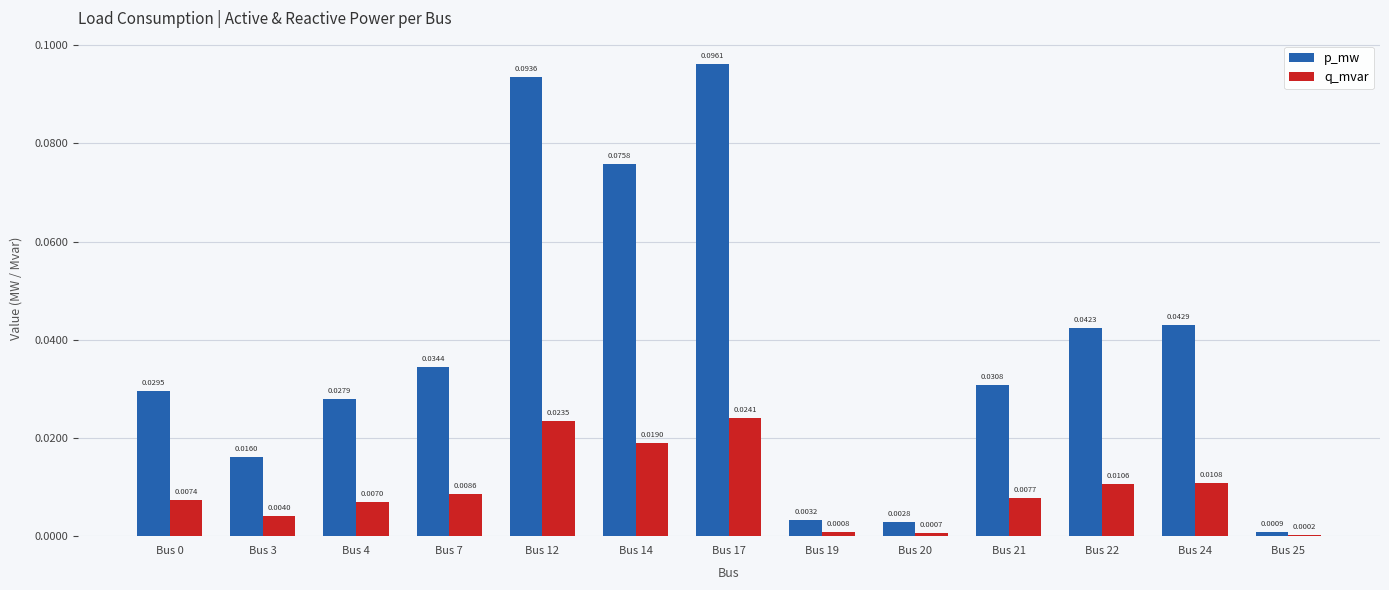

Which series has the largest total across all categories?

p_mw